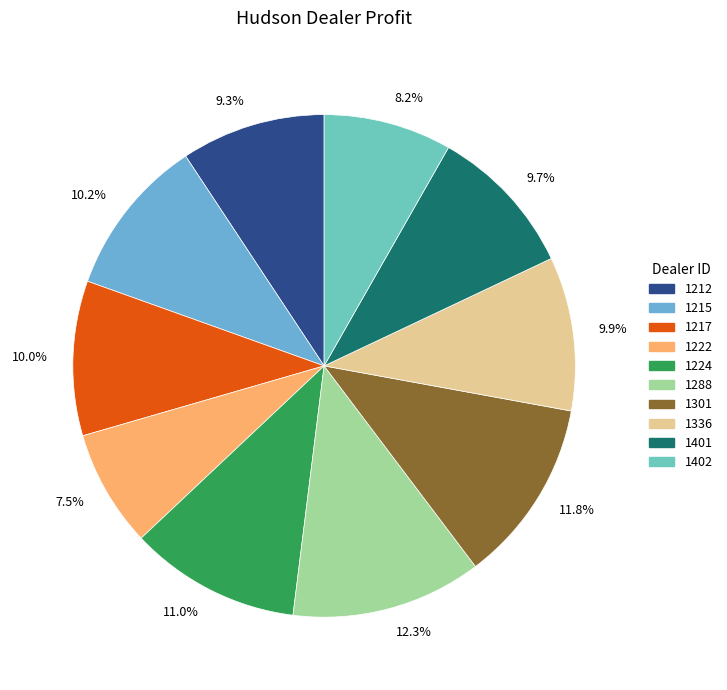

To the nearest percent, what percentage of the pie is 1224?

11%